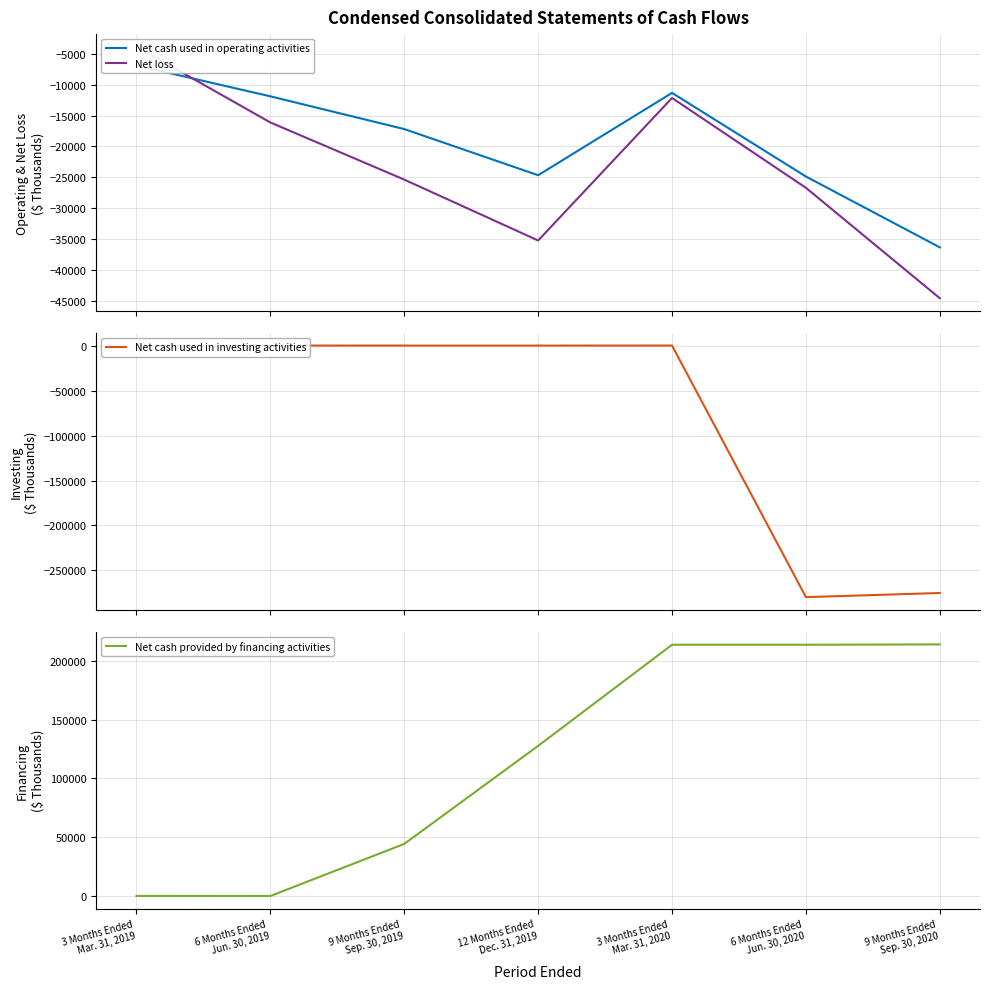

The Net cash used in investing activities series shows -21 at 12 Months Ended
Dec. 31, 2019. True or false?

True